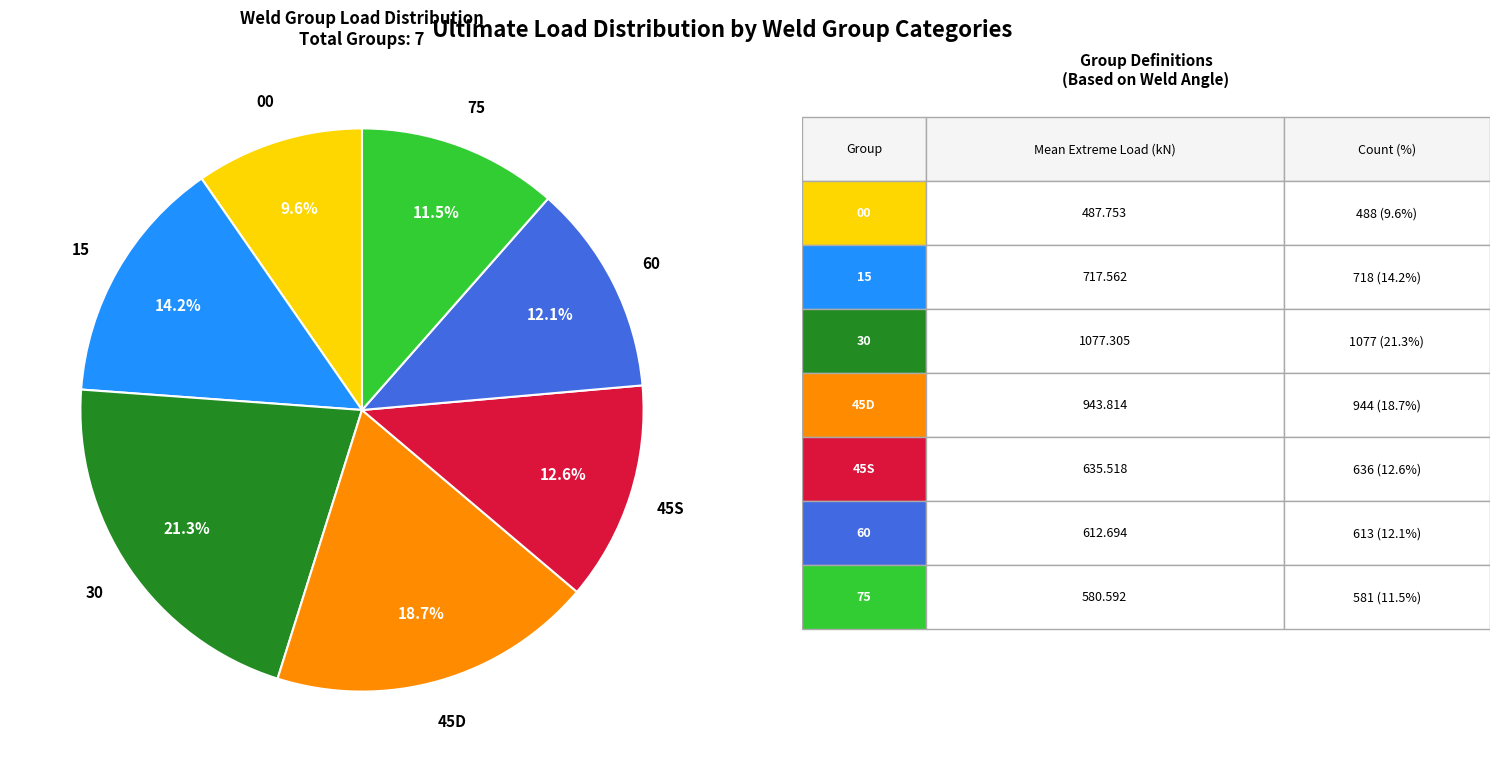

Is it true that 60 is 4% of the pie?

False